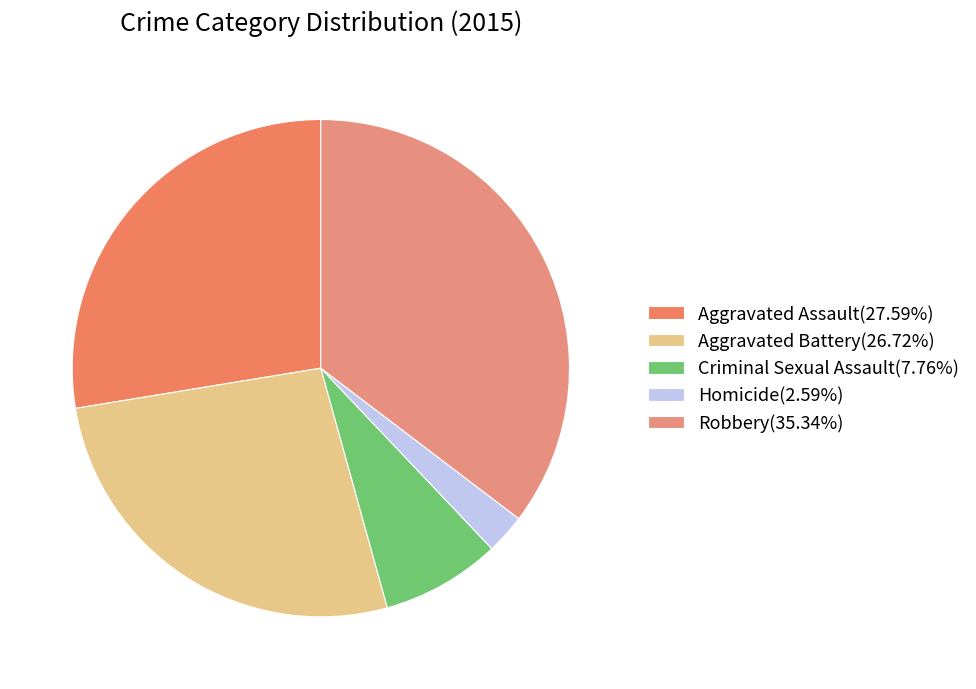

How many segments does this pie chart have?

5